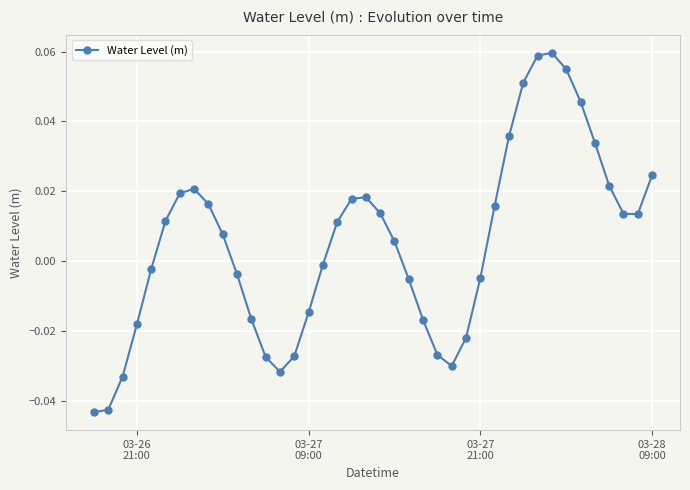

How many positive values are there?

22